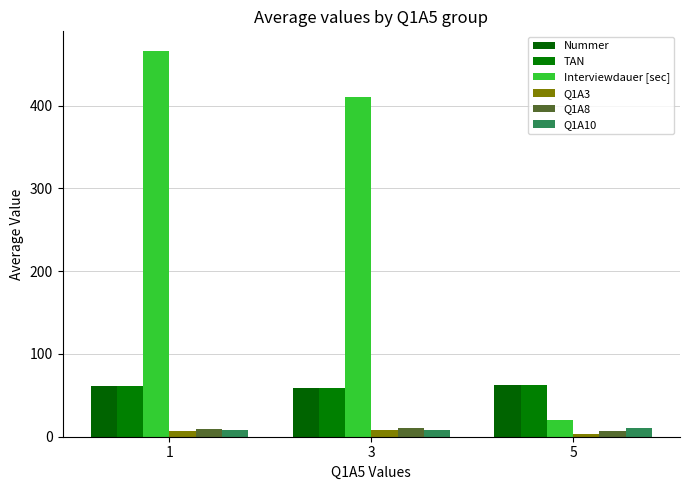

What is the sum of the TAN values at 1 and 3?

120.3